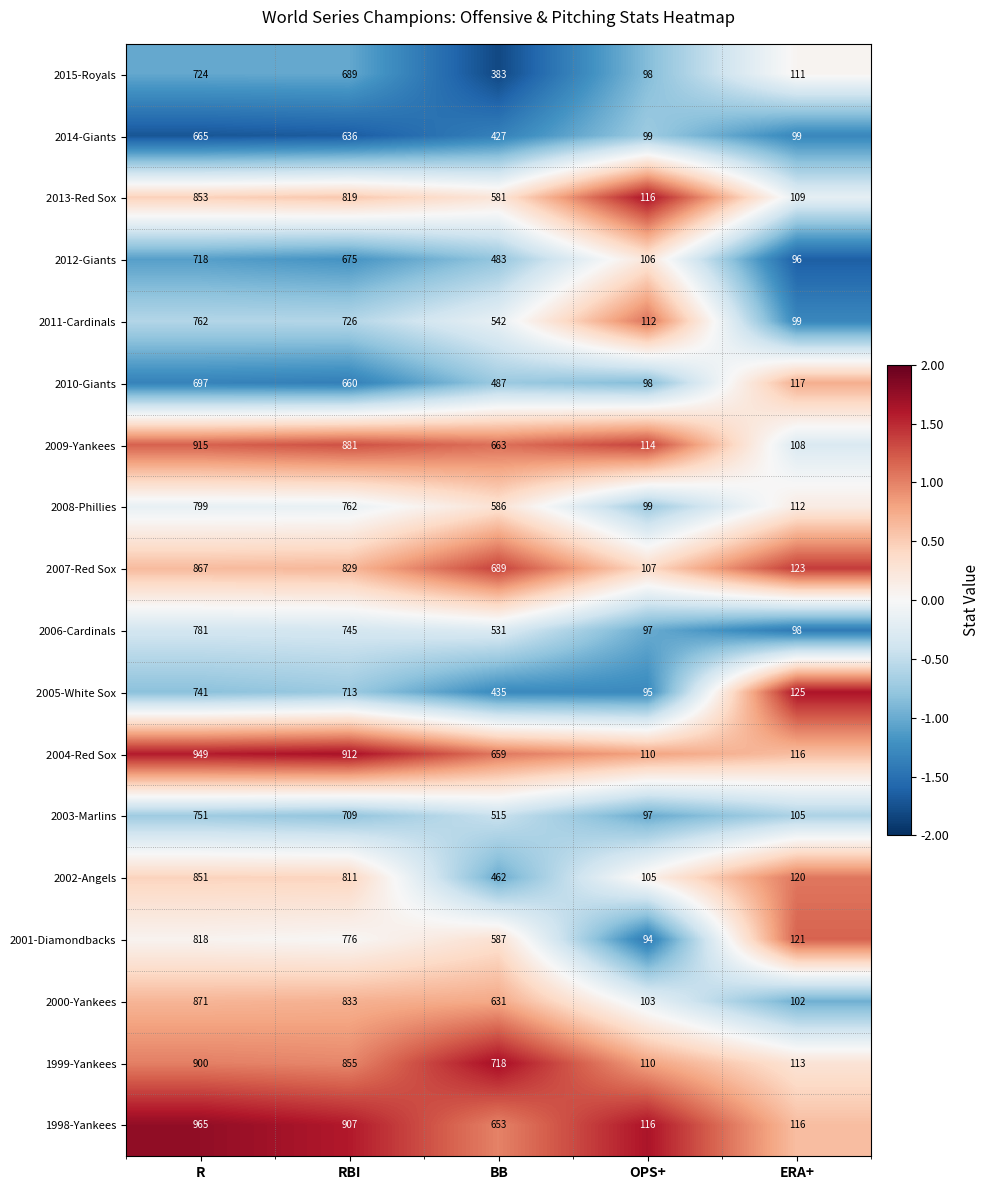

What is the sum of all 2005-White Sox values?

2109